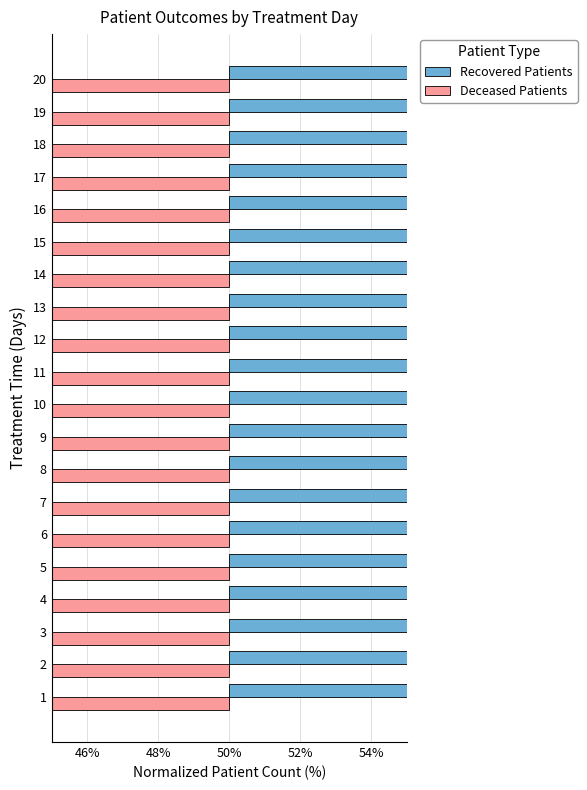

What is the sum of all Deceased Patients values?

-353.8